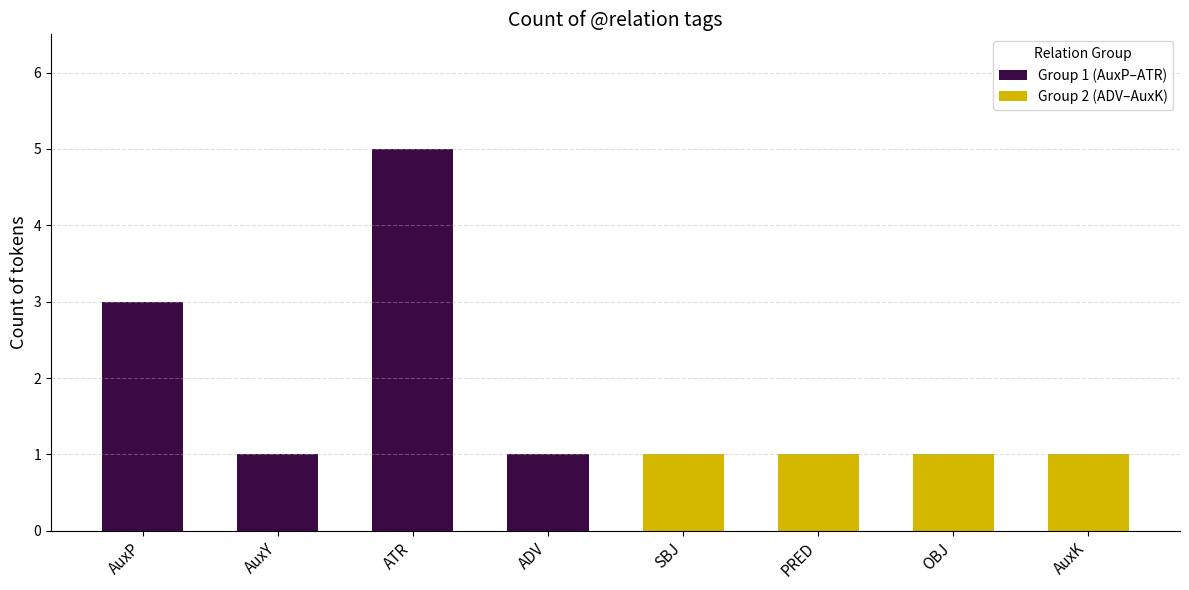

What position from the left is AuxP?

1